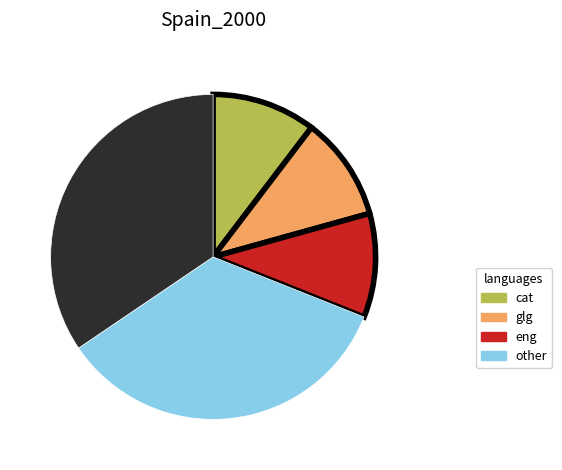

Is there any slice that represents more than half of the pie?

No